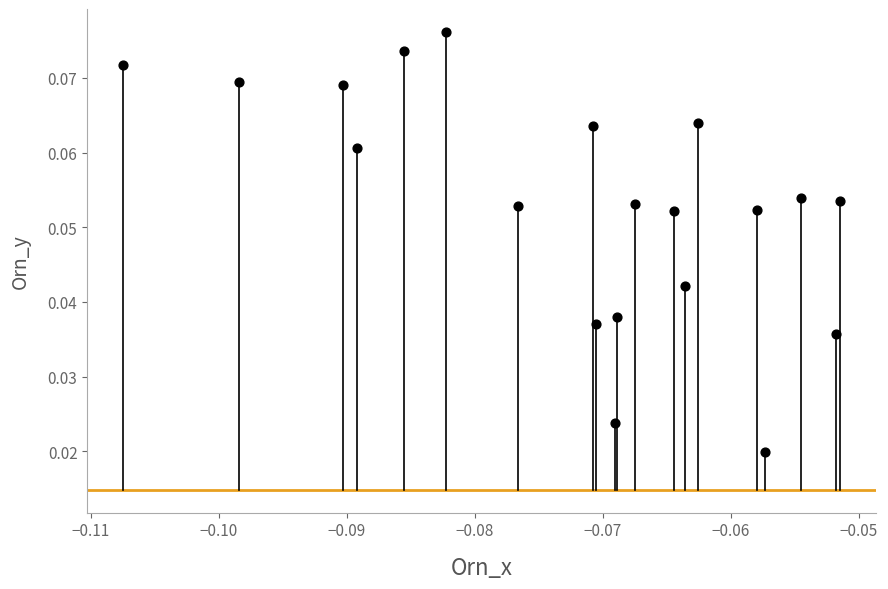

How many points are shown in the scatter plot?

20